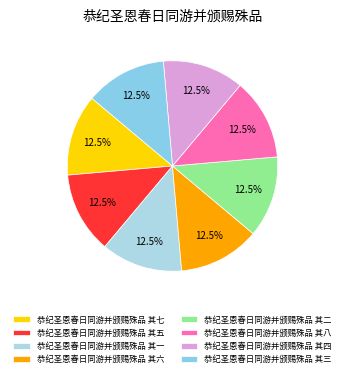

Does 恭纪圣恩春日同游并颁赐殊品 其五 represent more than half of the total?

No